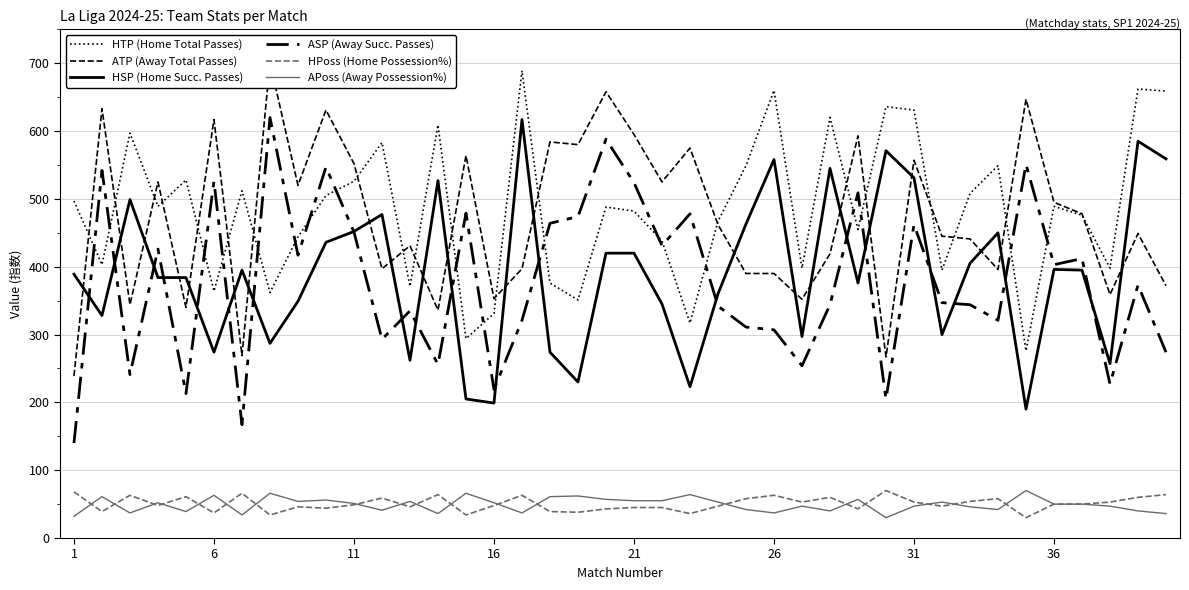

After their last crossing, which series has the higher values: ASP (Away Succ. Passes) or HSP (Home Succ. Passes)?

HSP (Home Succ. Passes)